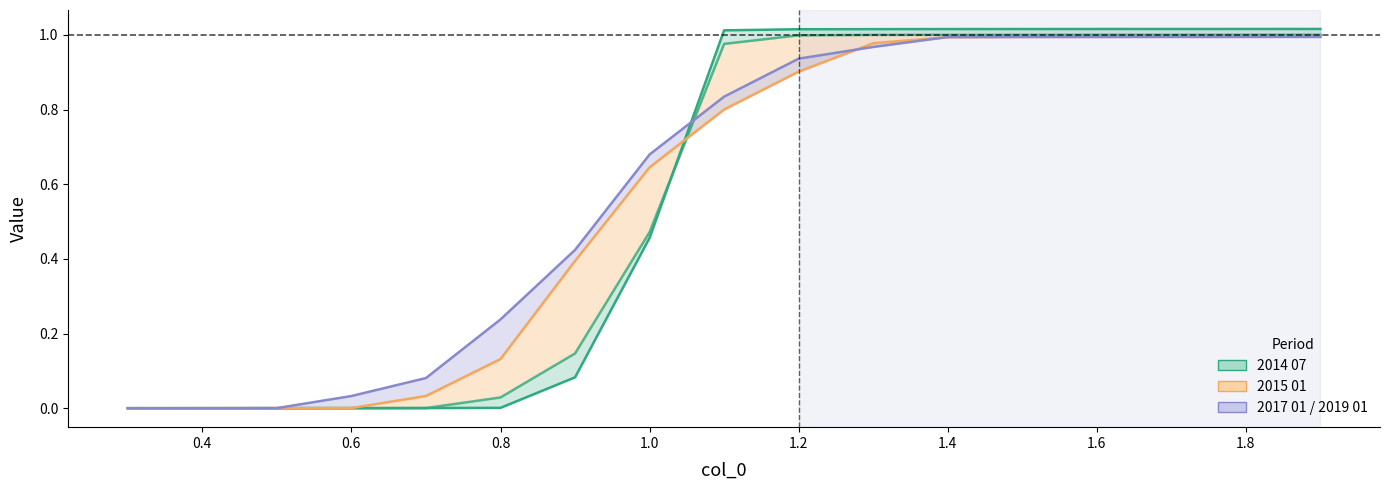

How many intersections are there between 2014 07 line and 2015 01 line?

3